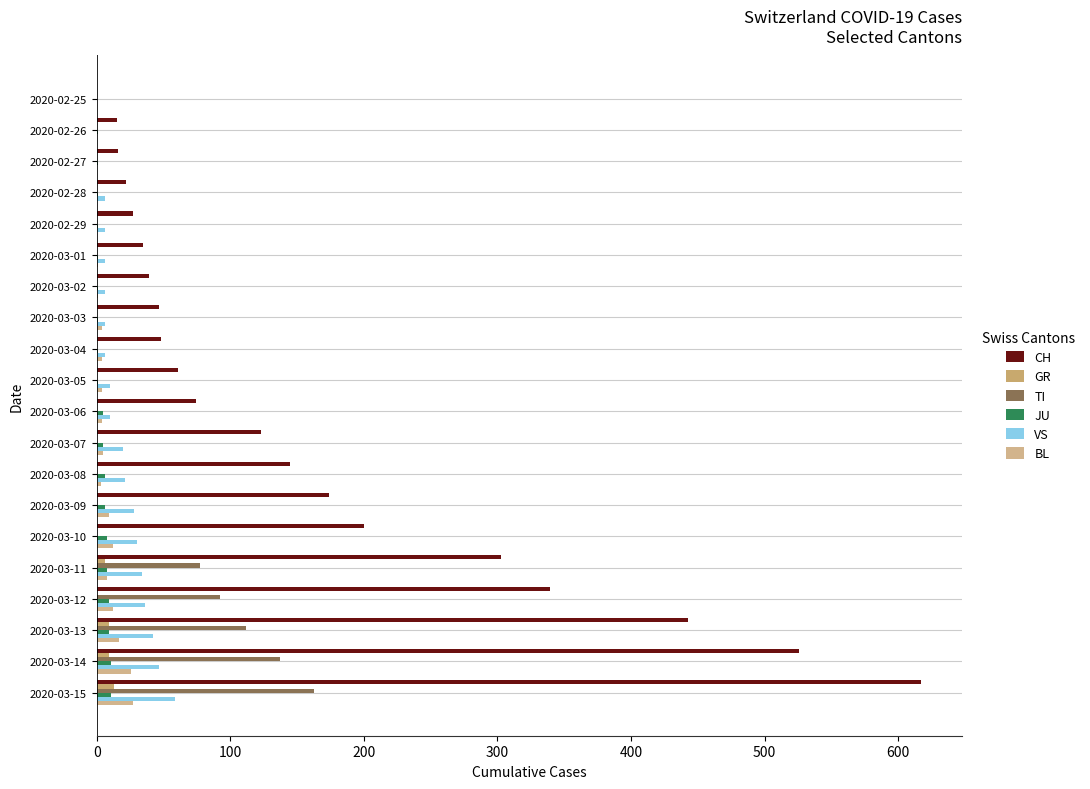

Which category has the highest value across all series?

2020-03-15